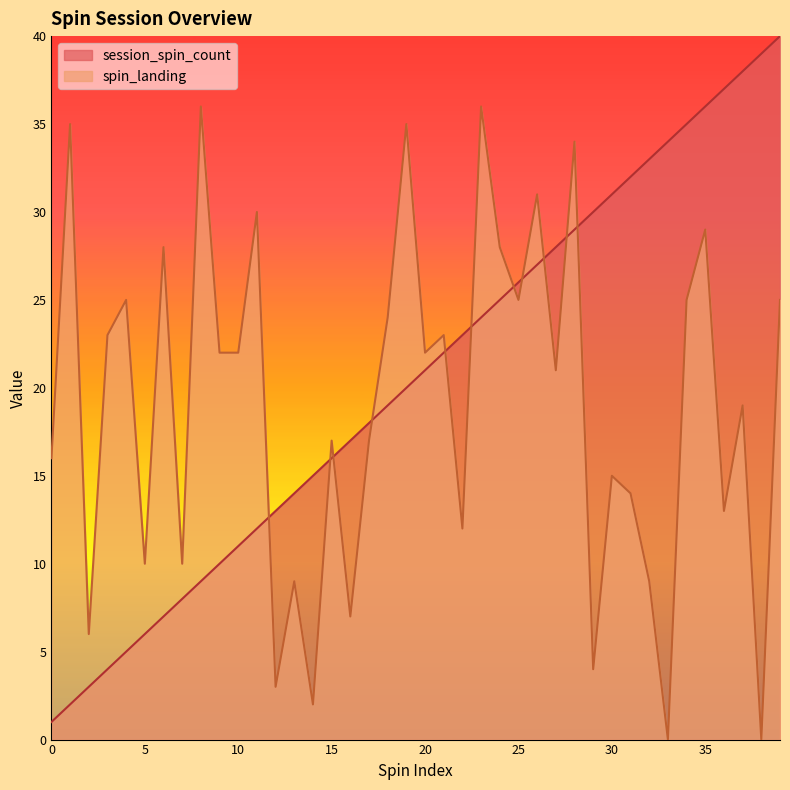

List the labels in order of spin_landing value, smallest first.

33, 38, 14, 12, 29, 2, 16, 13, 32, 5, 7, 22, 36, 31, 30, 0, 15, 17, 37, 27, 9, 10, 20, 3, 21, 18, 4, 25, 34, 39, 6, 24, 35, 11, 26, 28, 1, 19, 8, 23